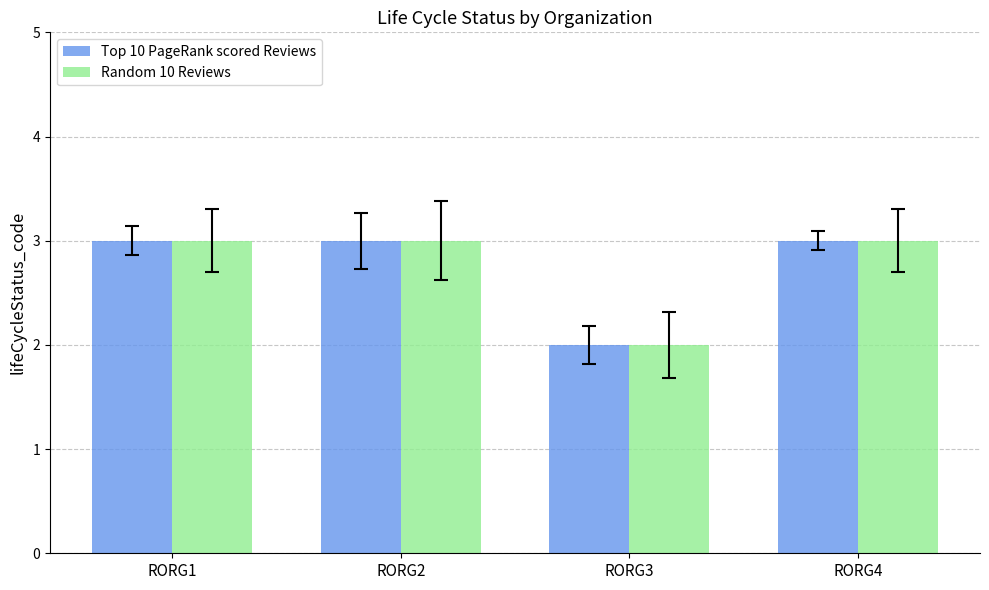

The value of Top 10 PageRank scored Reviews at RORG1 is 4. True or false?

False